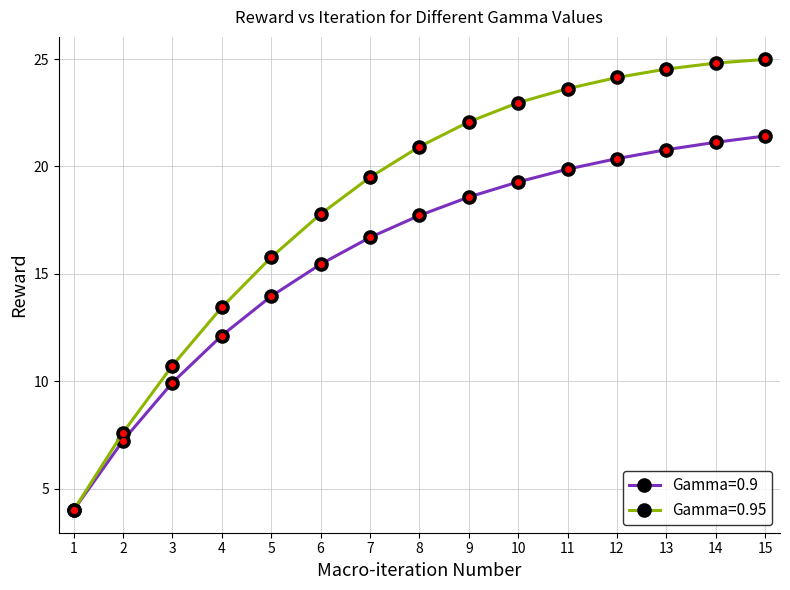

Where does the Gamma=0.95 series first go above 20?

8